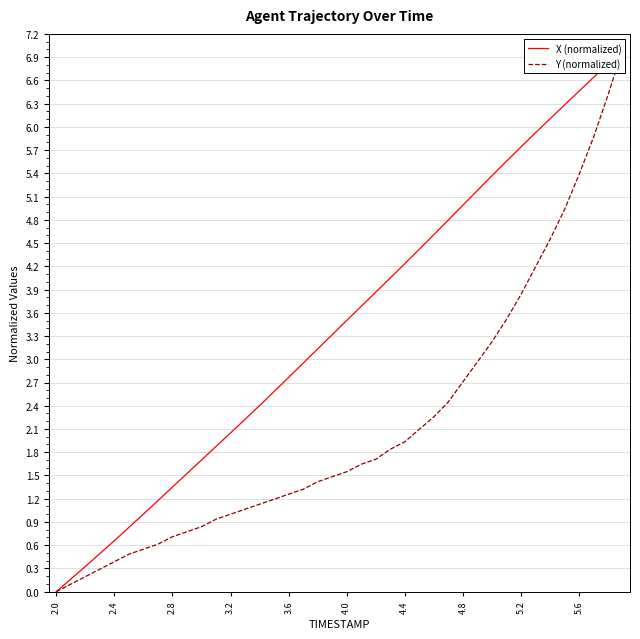

True or false: Y (normalized) has a value of 0.6 at 10.

False